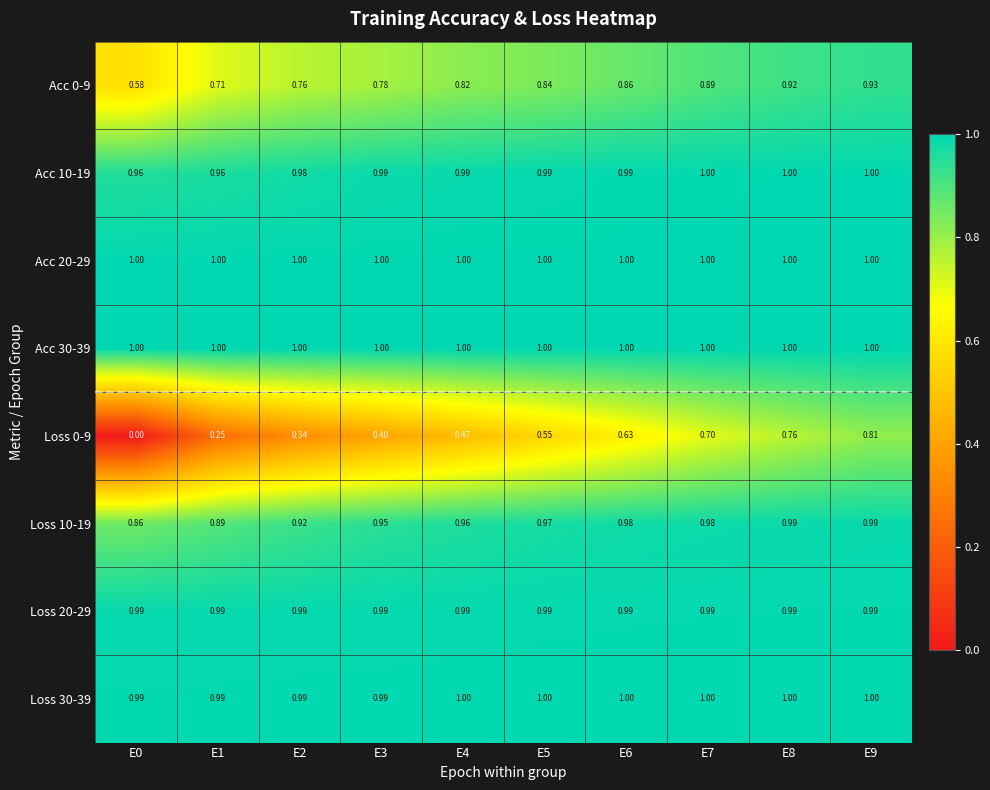

How many distinct data groups are displayed?

8